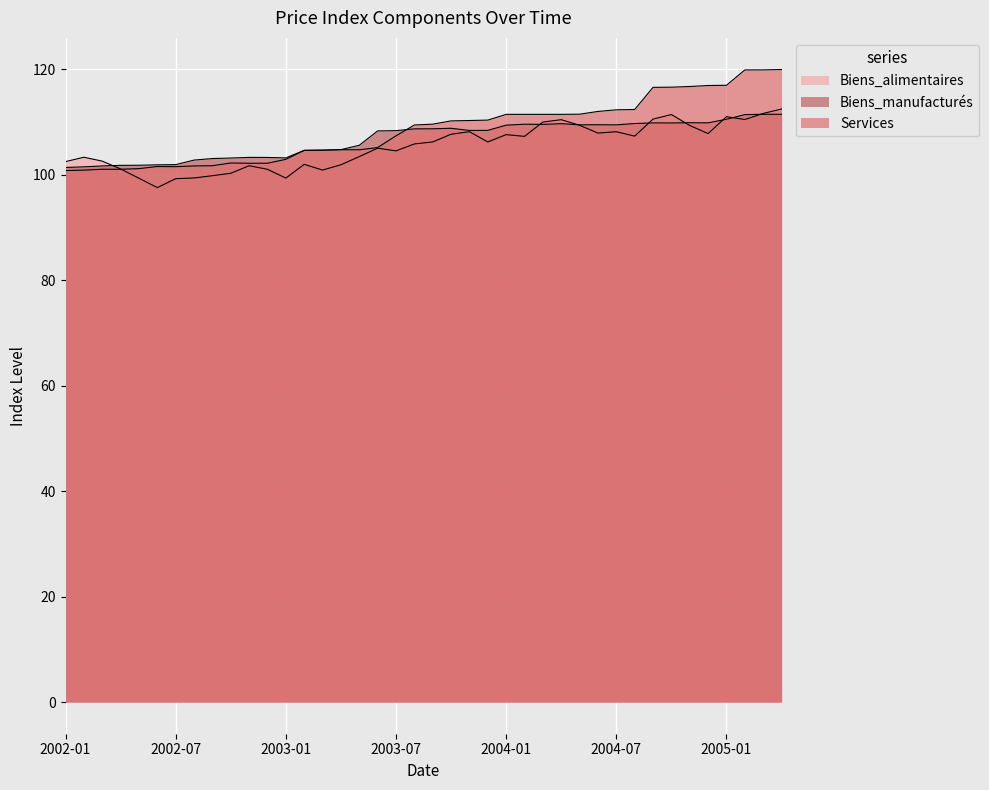

How many lines are shown in the chart?

3